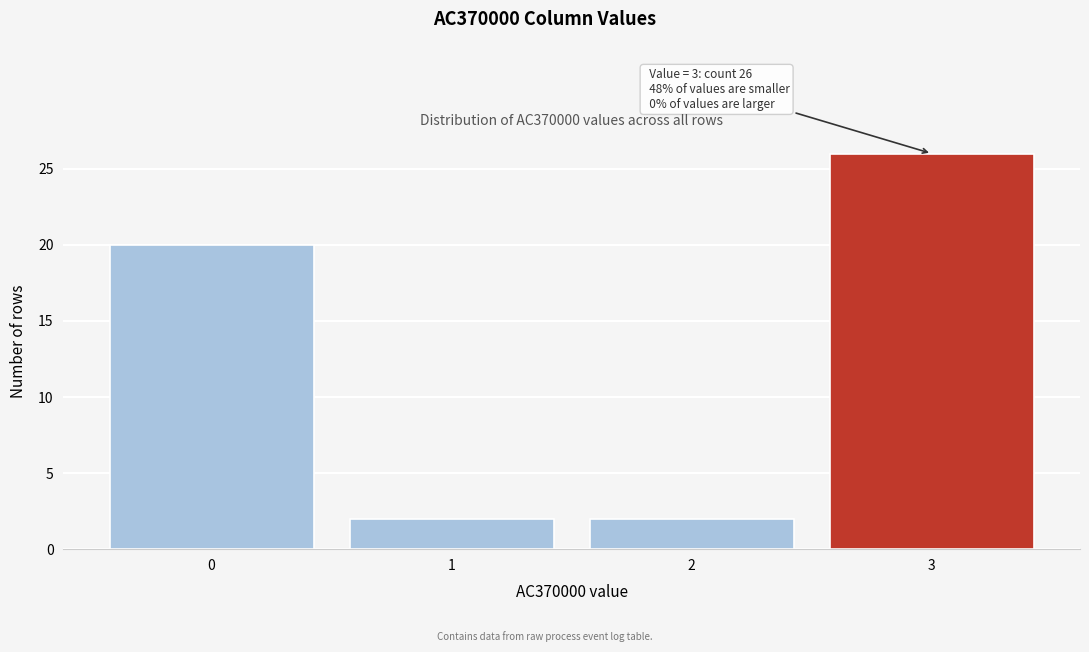

Reading left to right, list all the values displayed in this chart.

20	2	2	26